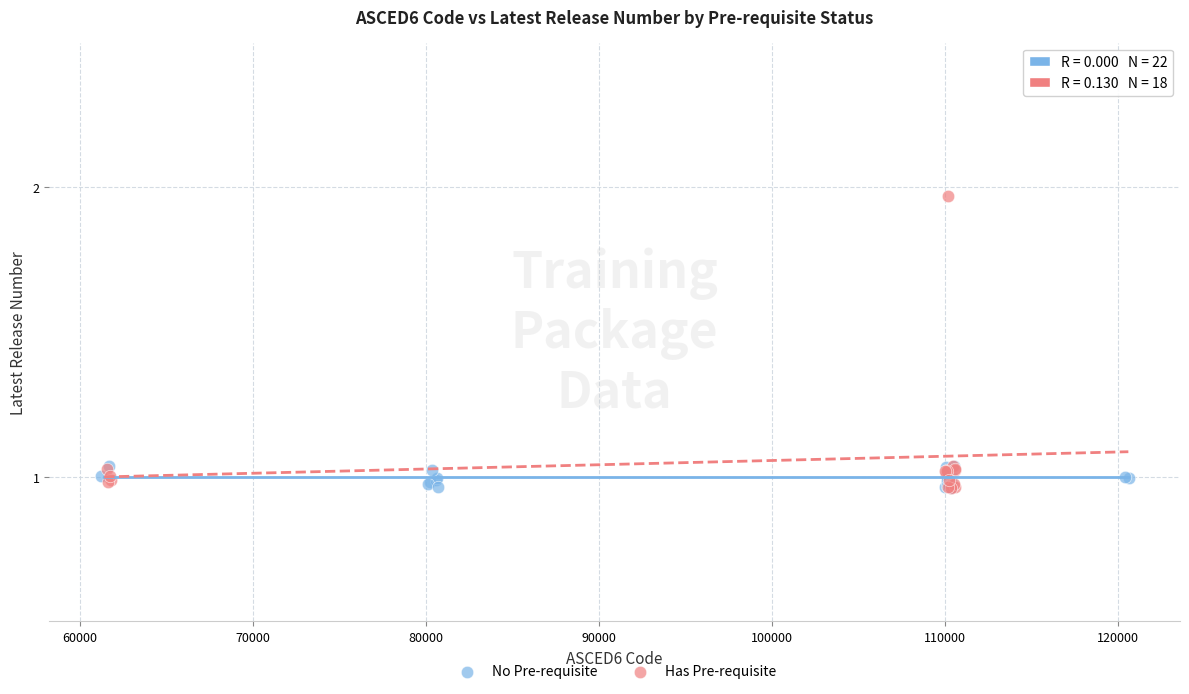

Which series has the largest Y range (max minus min)?

Has Pre-requisite